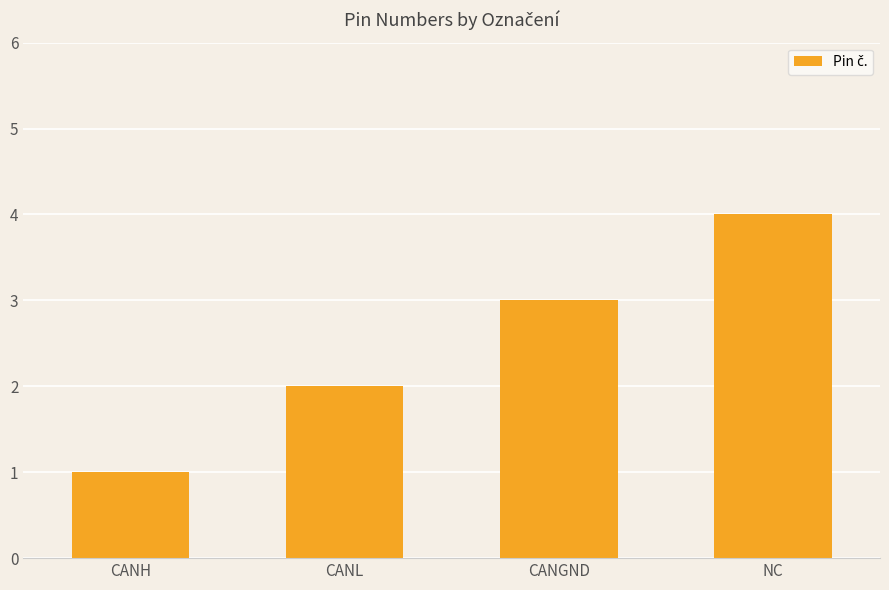

Rank the categories by value from highest to lowest.

NC, CANGND, CANL, CANH